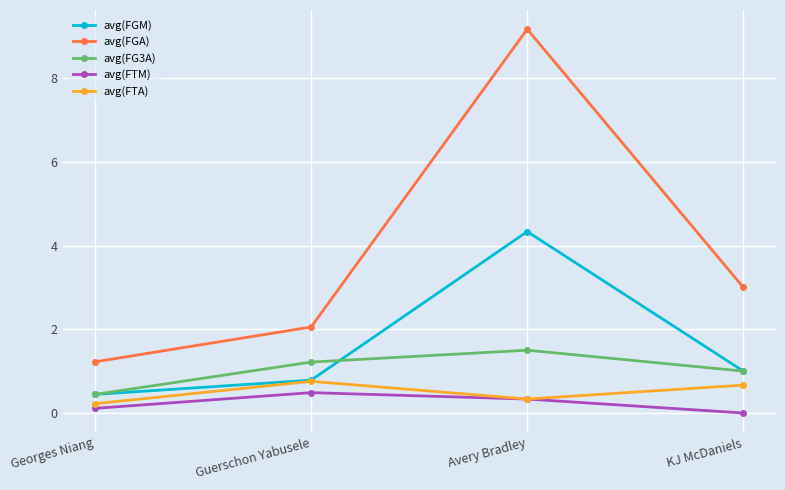

At which category does avg(FTA) reach its first local peak?

Guerschon Yabusele